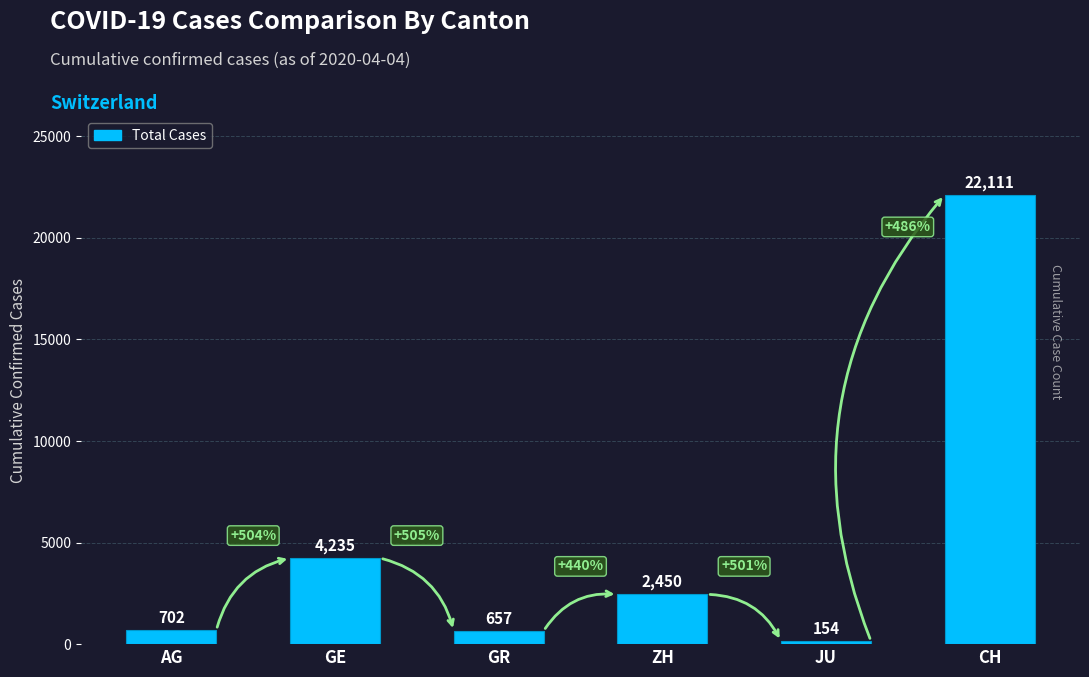

What is the approximate value at GR, to the nearest 10?

660